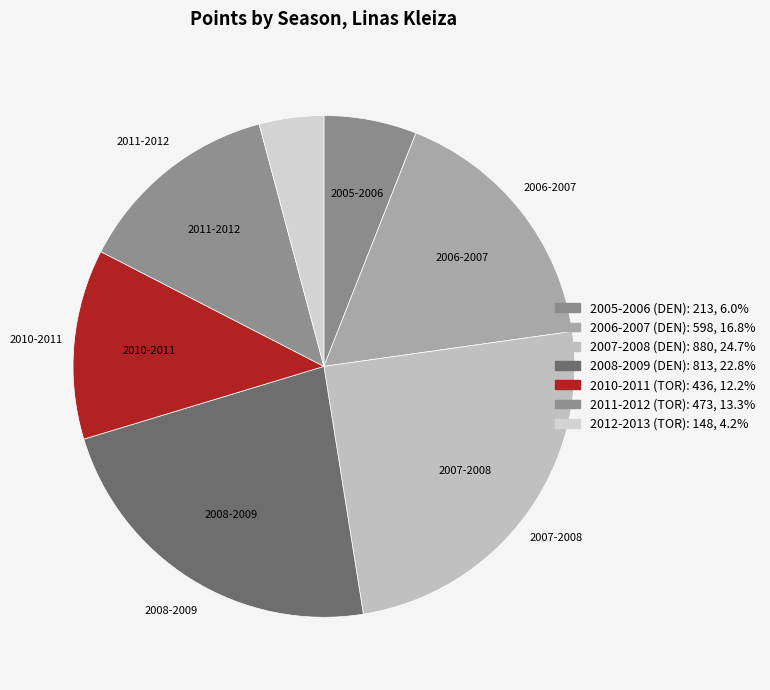

Approximately how many times larger is the value at 2010-2011 (TOR) compared to 2011-2012 (TOR)?

0.9